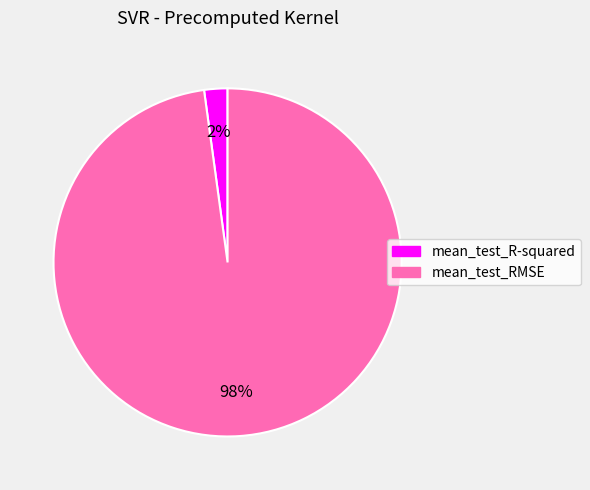

True or false: mean_test_RMSE accounts for 98% of the total.

True